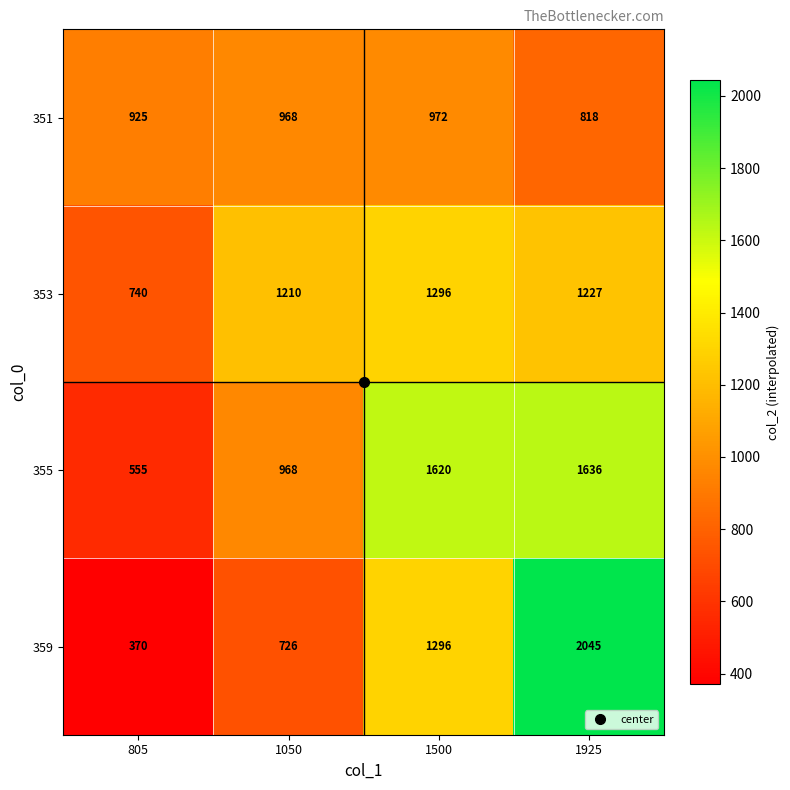

Which series has the largest total across all categories?

355